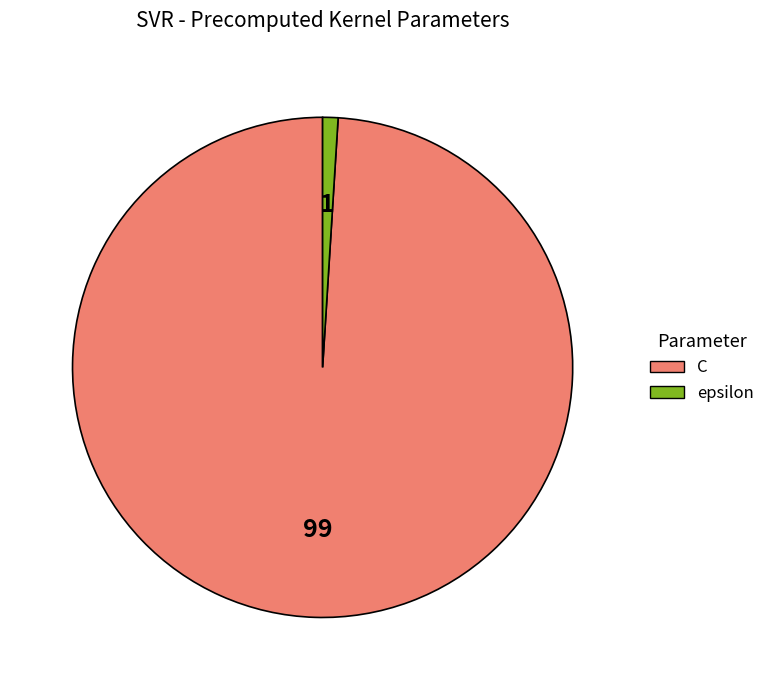

Is epsilon the majority of the pie?

No